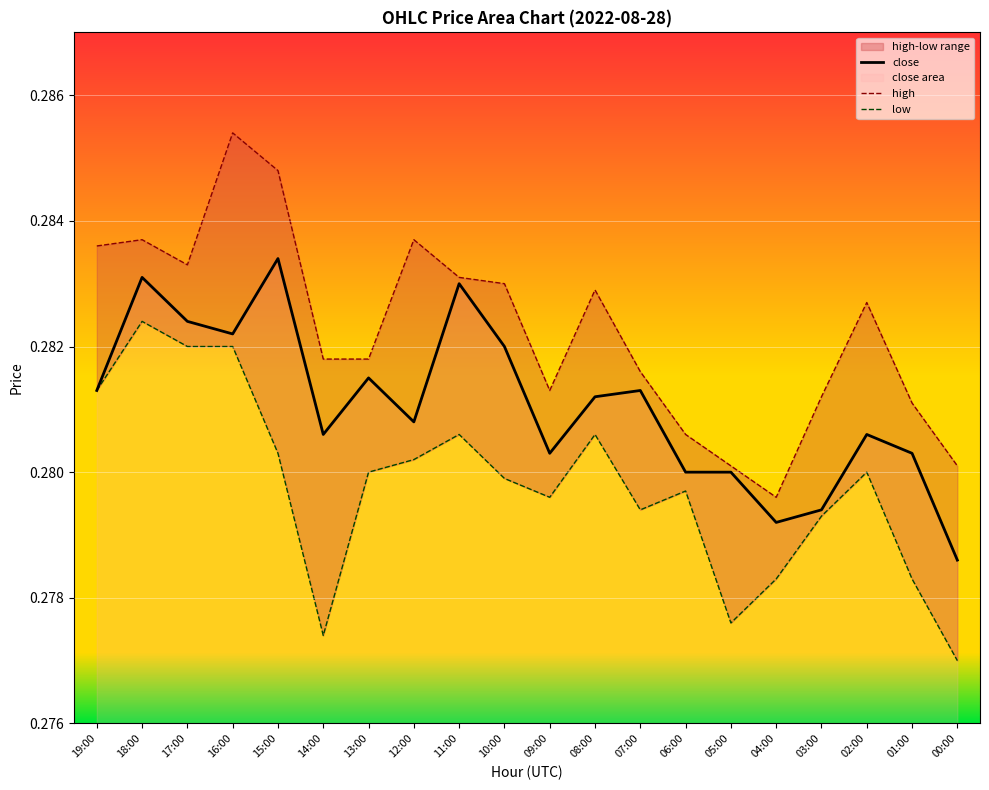

Rank the series at 07:00 from lowest to highest value.

low, close, high